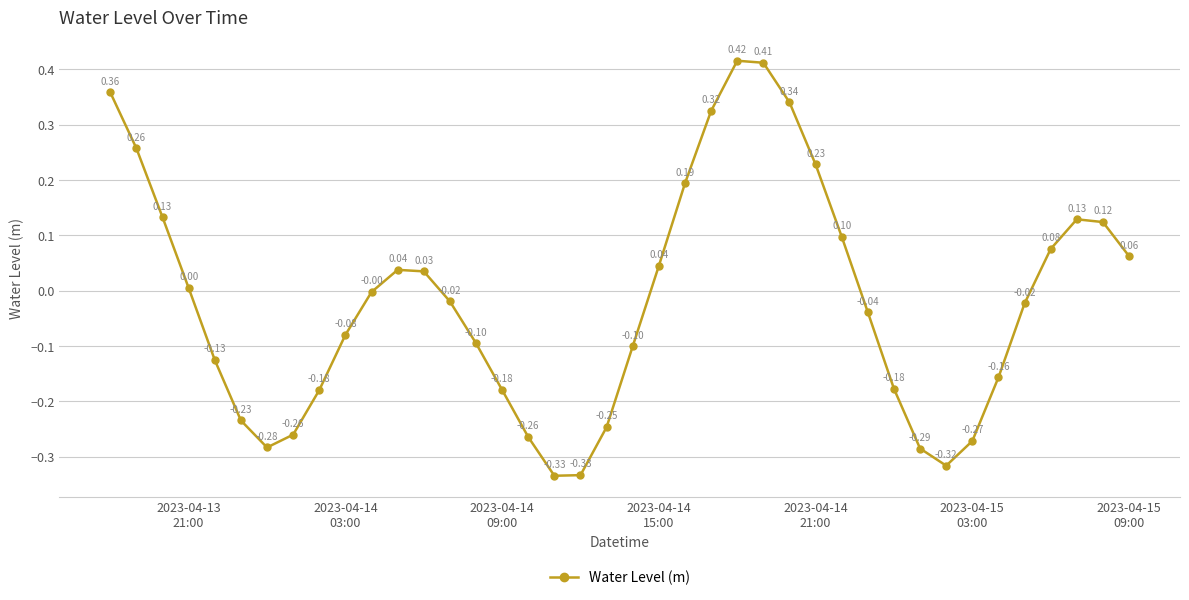

What is the difference between the maximum and minimum values?

0.8